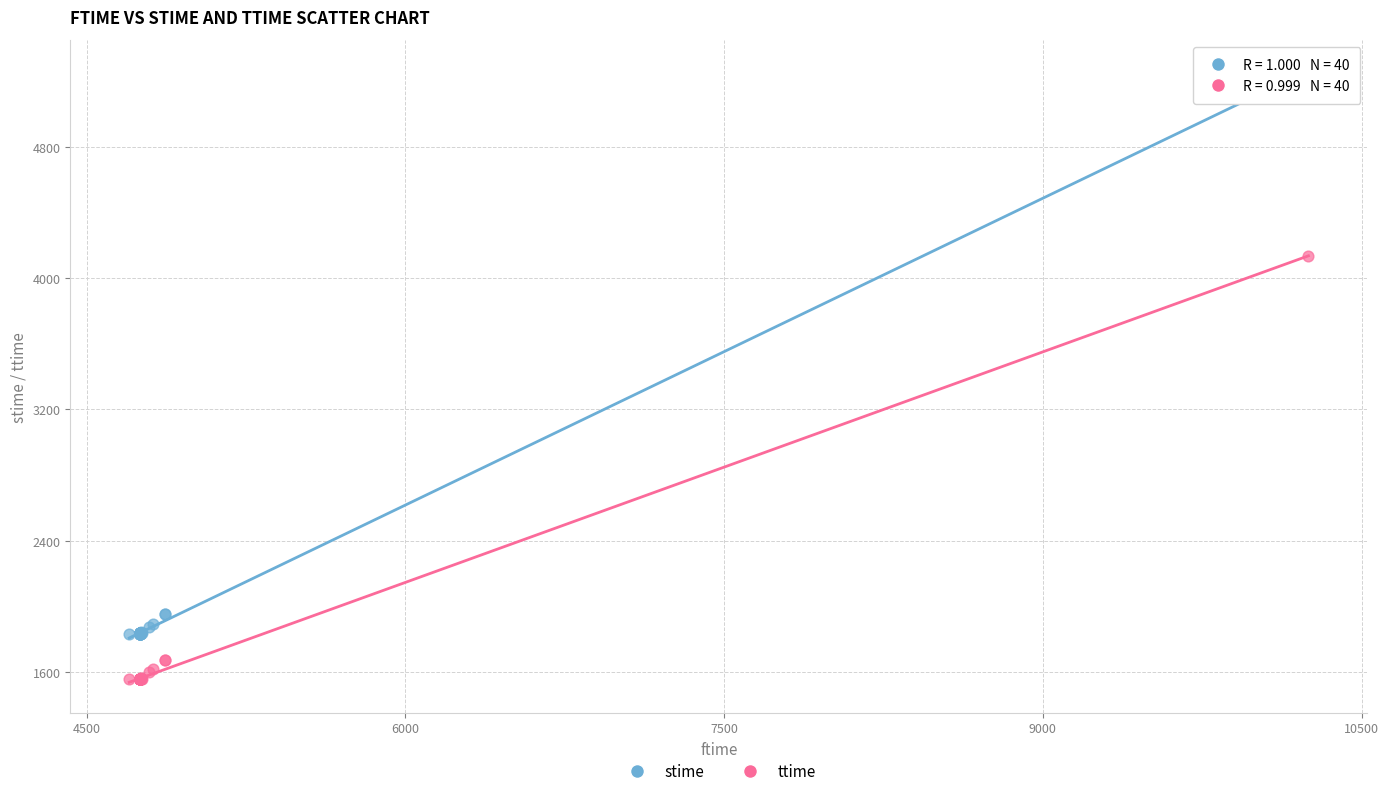

What are all the series names shown in the legend?

stime, ttime